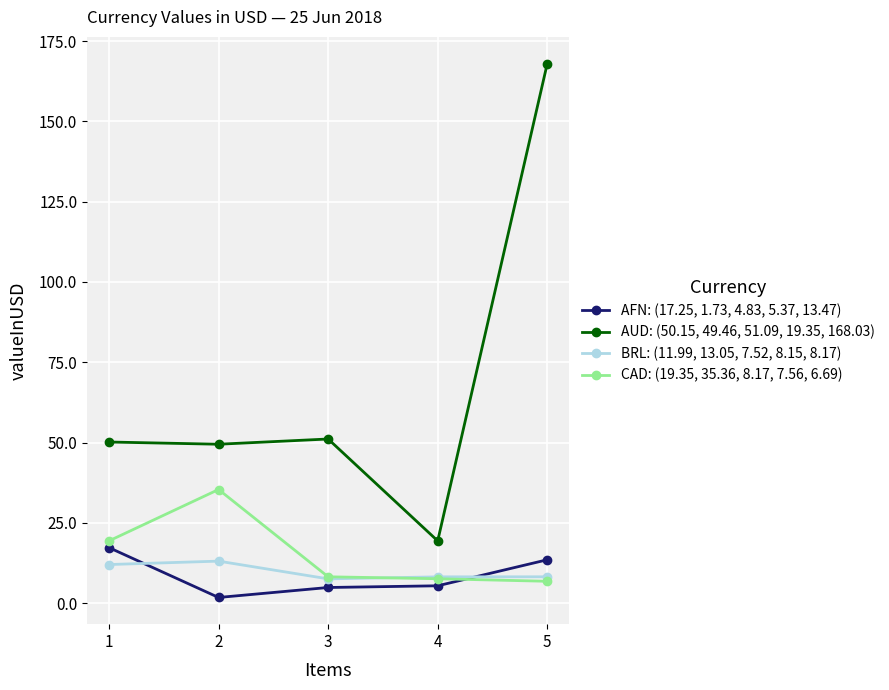

Rank the series at 1 from highest to lowest value.

AUD: (50.15, 49.46, 51.09, 19.35, 168.03), CAD: (19.35, 35.36, 8.17, 7.56, 6.69), AFN: (17.25, 1.73, 4.83, 5.37, 13.47), BRL: (11.99, 13.05, 7.52, 8.15, 8.17)